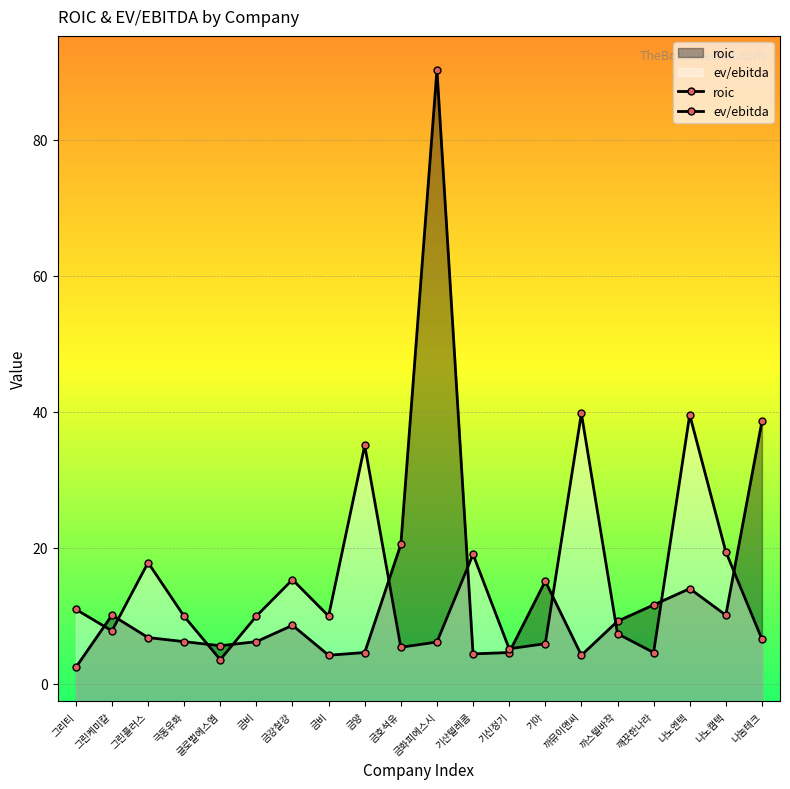

What are all the series names shown in the legend?

roic, ev/ebitda